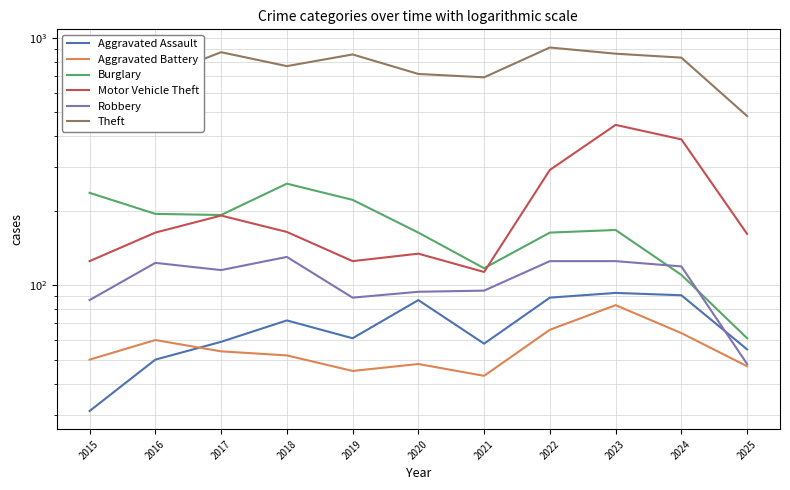

True or false: Aggravated Assault has a value of 24 at 2017.

False